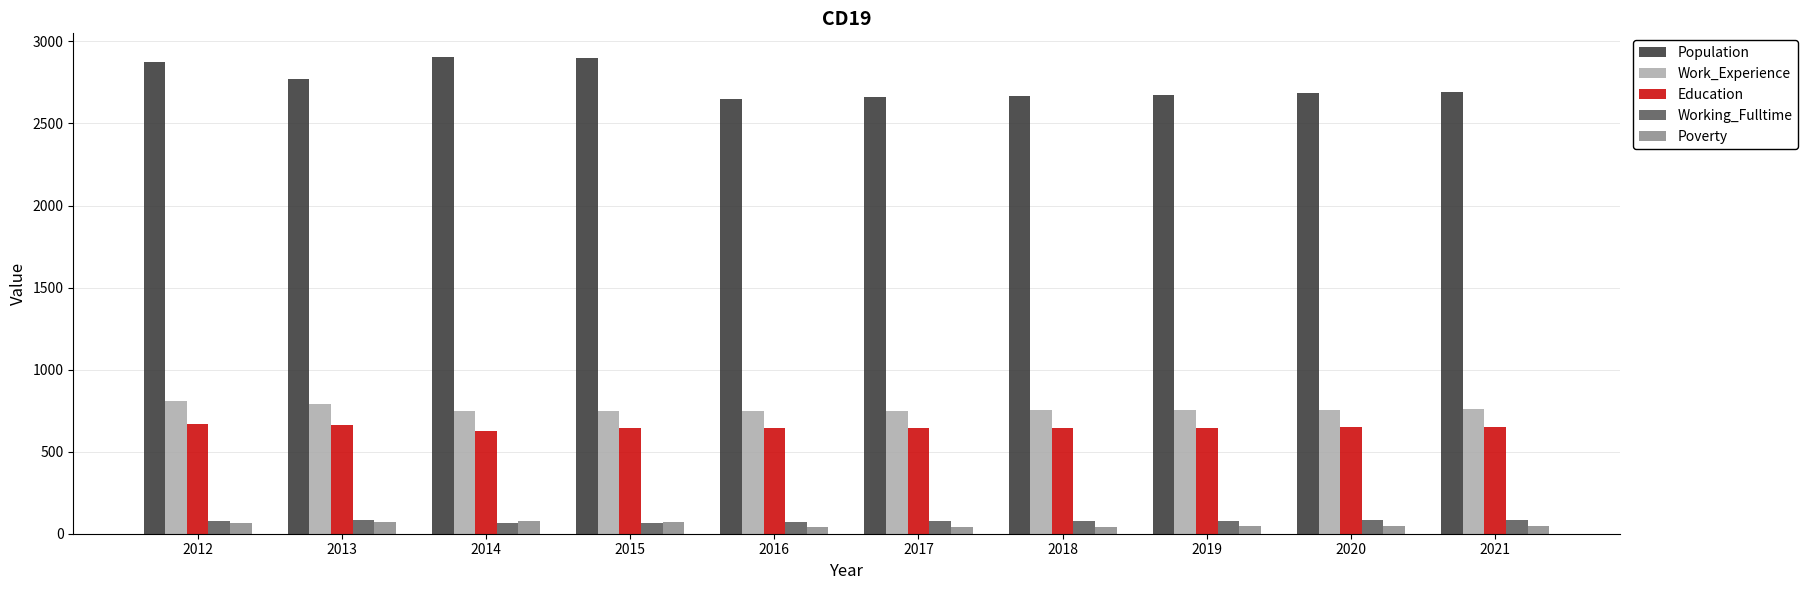

What are all the series names shown in the legend?

Population, Work_Experience, Education, Working_Fulltime, Poverty